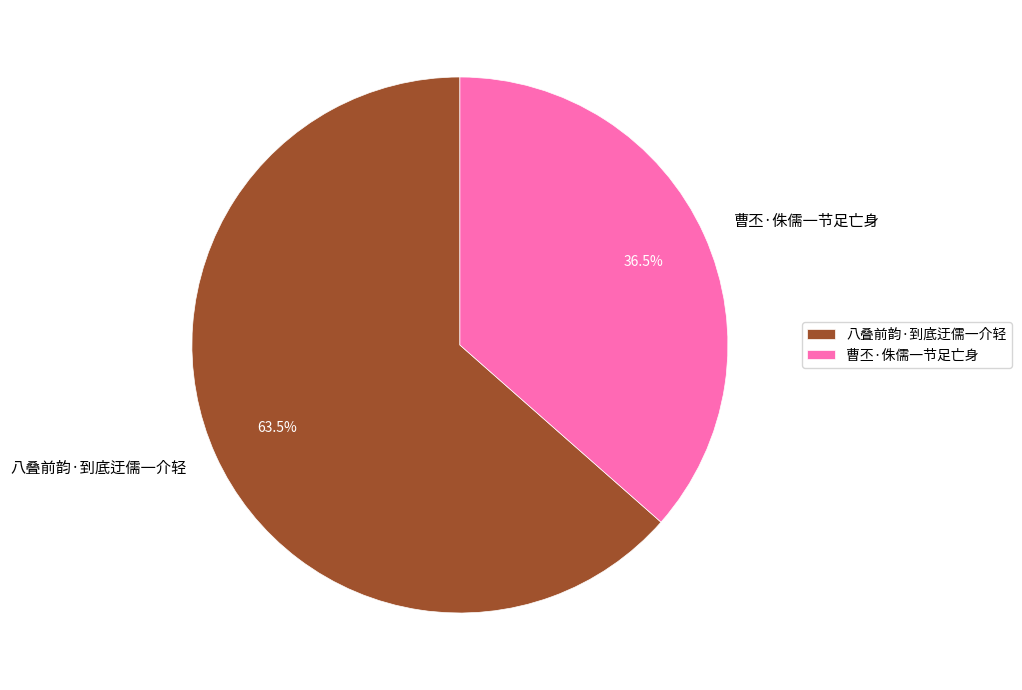

Which category has the biggest portion of the pie?

八叠前韵·到底迂儒一介轻